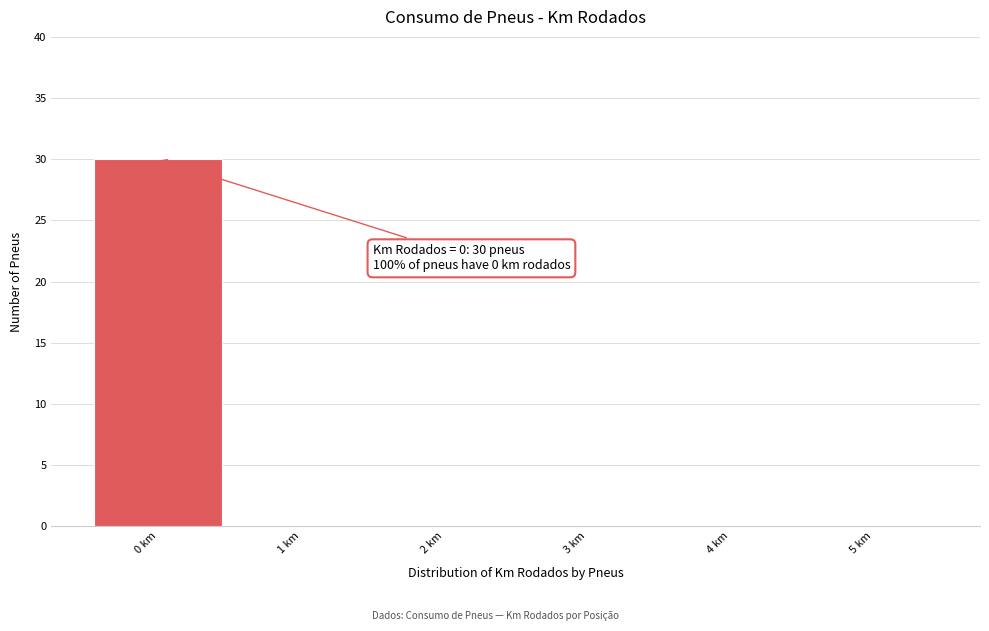

Which range on the x-axis has the tallest bar?

-0.5 to 0.5